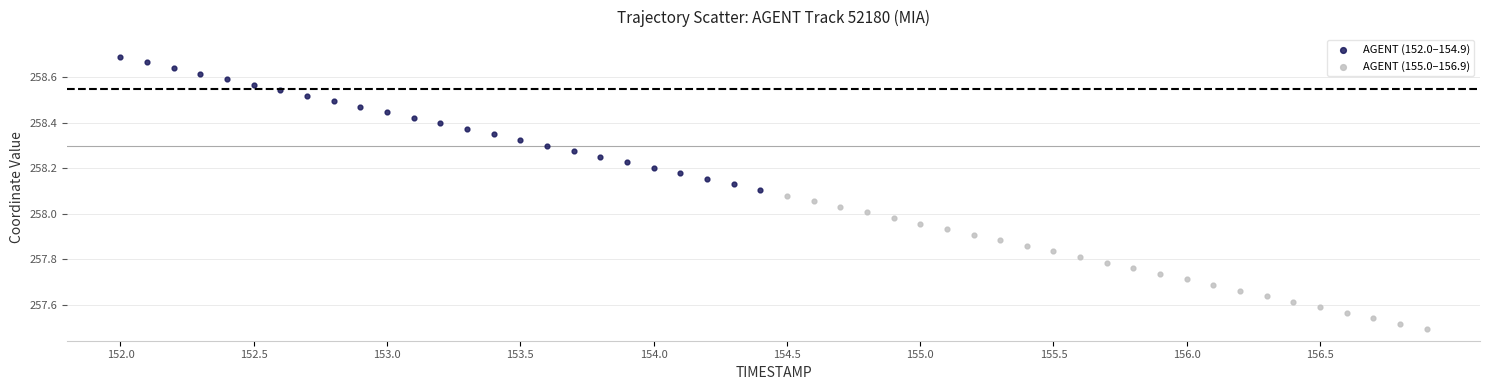

Which series has the widest spread of Y values?

AGENT (155.0–156.9)